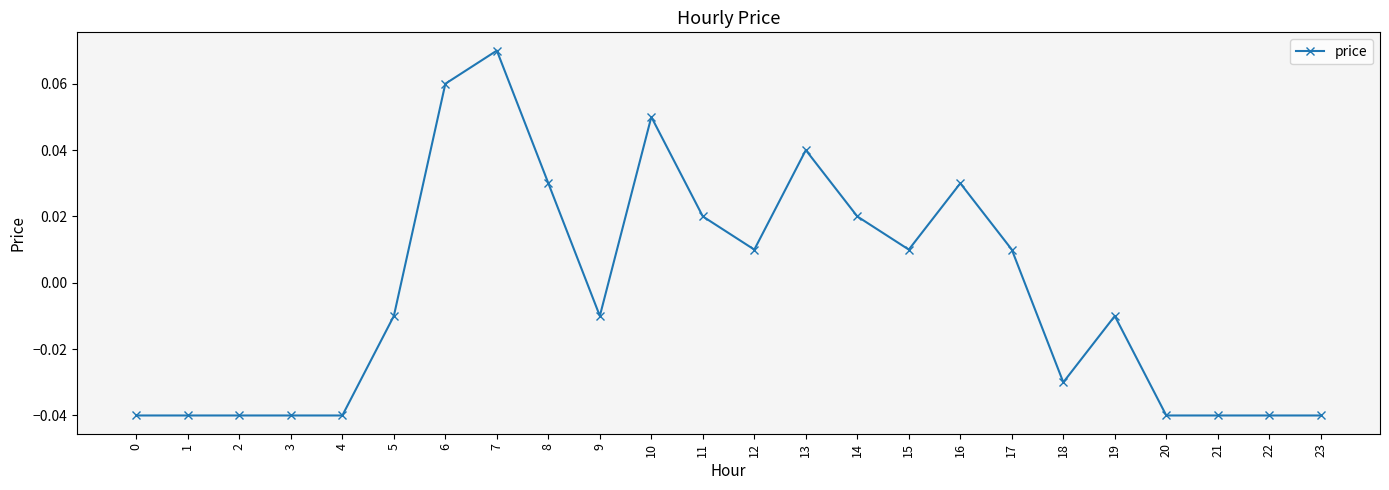

True or false: the data shows -0.1 at 3.

False